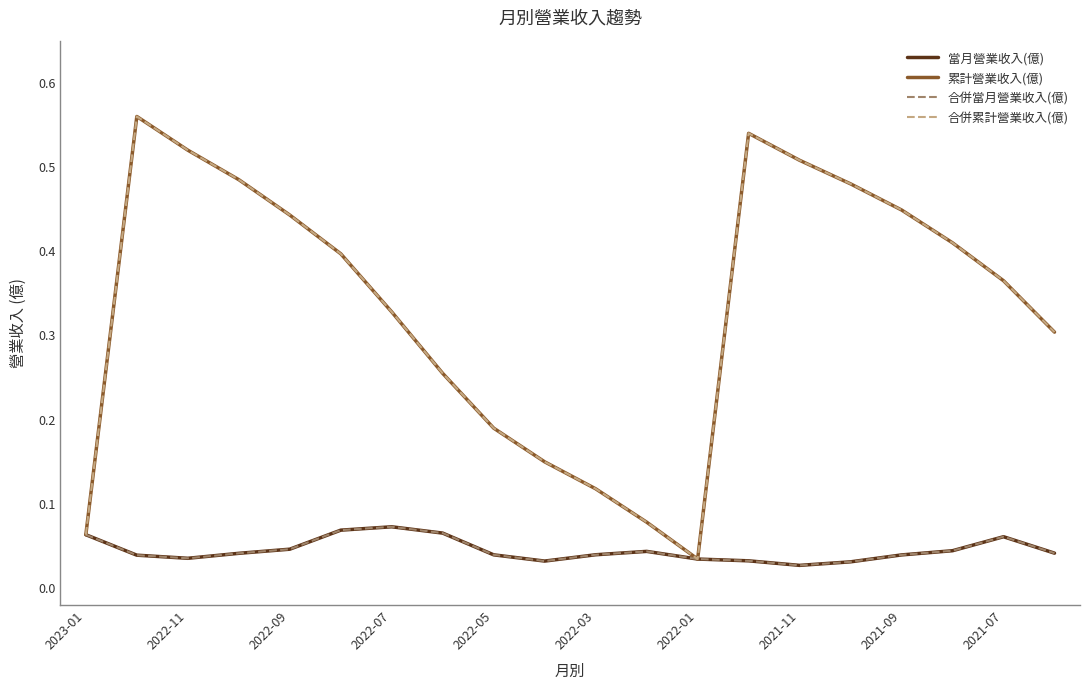

True or false: 當月營業收入(億) and 累計營業收入(億) cross at least once.

False